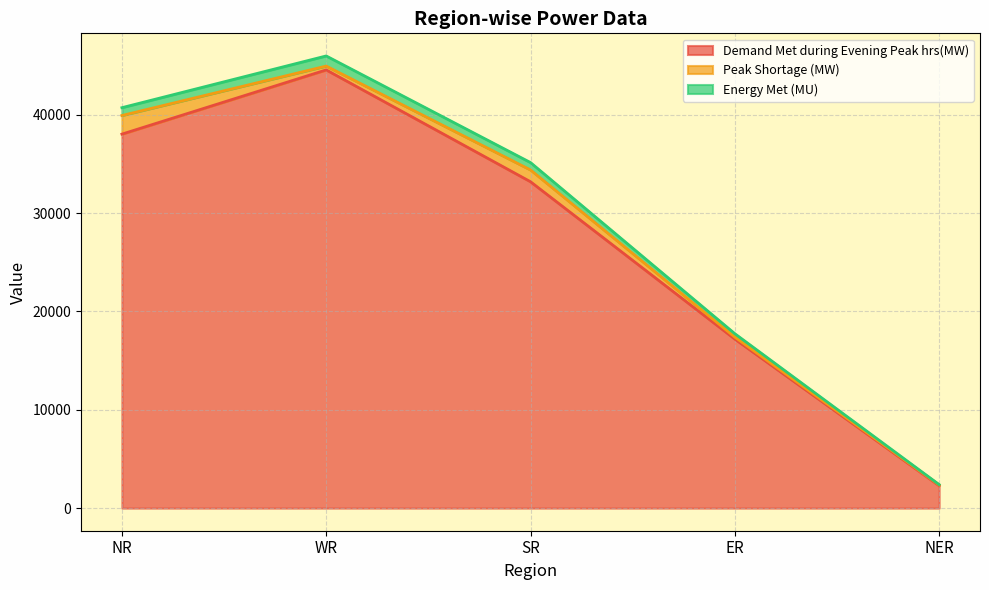

What position from the left is ER?

4